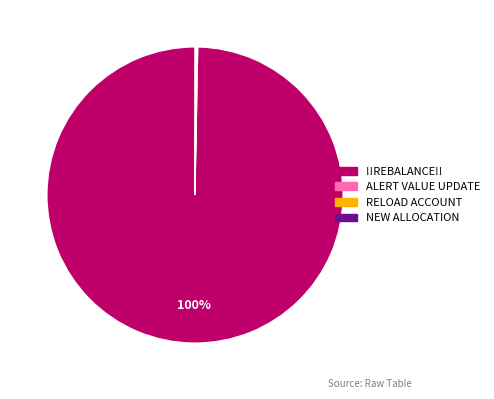

To the nearest percent, what percentage of the pie is !!REBALANCE!!?

100%